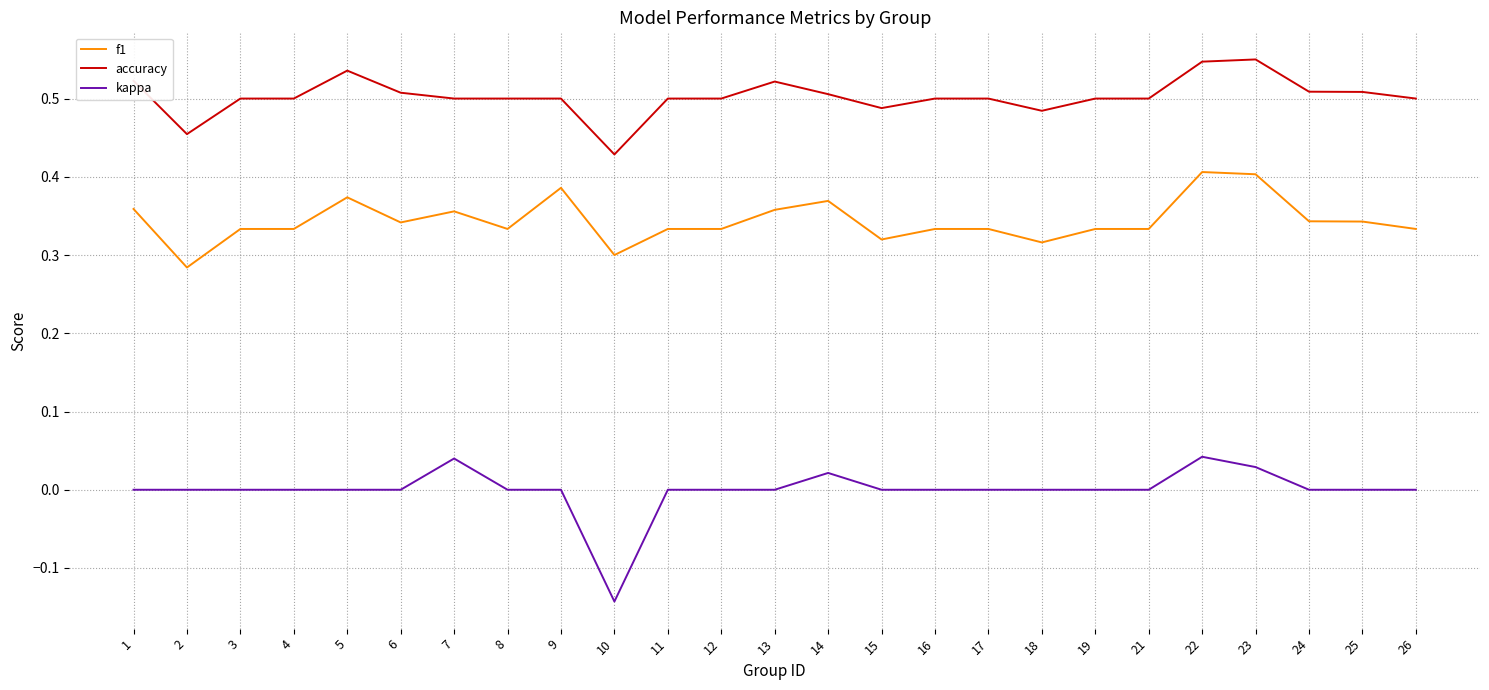

Which series changed the most between 9 and 11?

f1